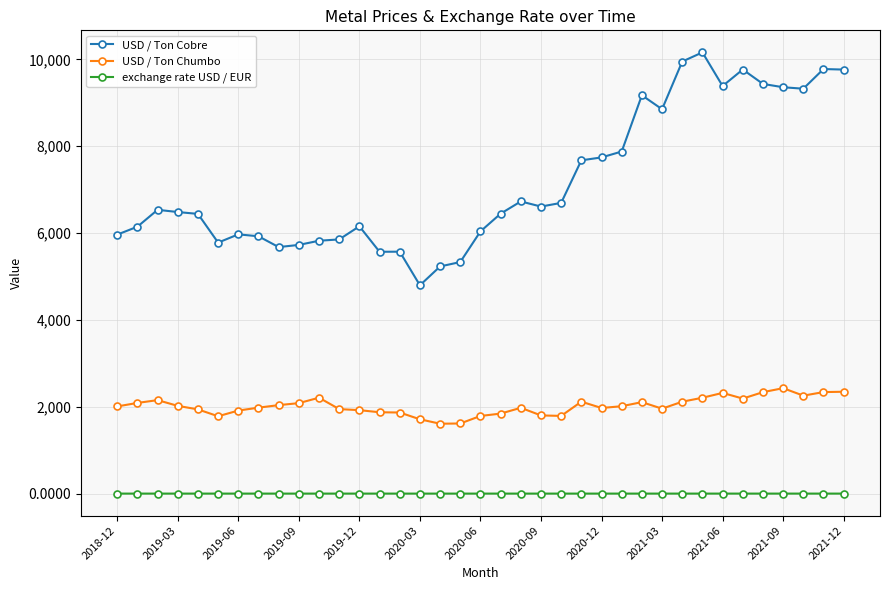

Which series has the largest total across all categories?

USD / Ton Cobre